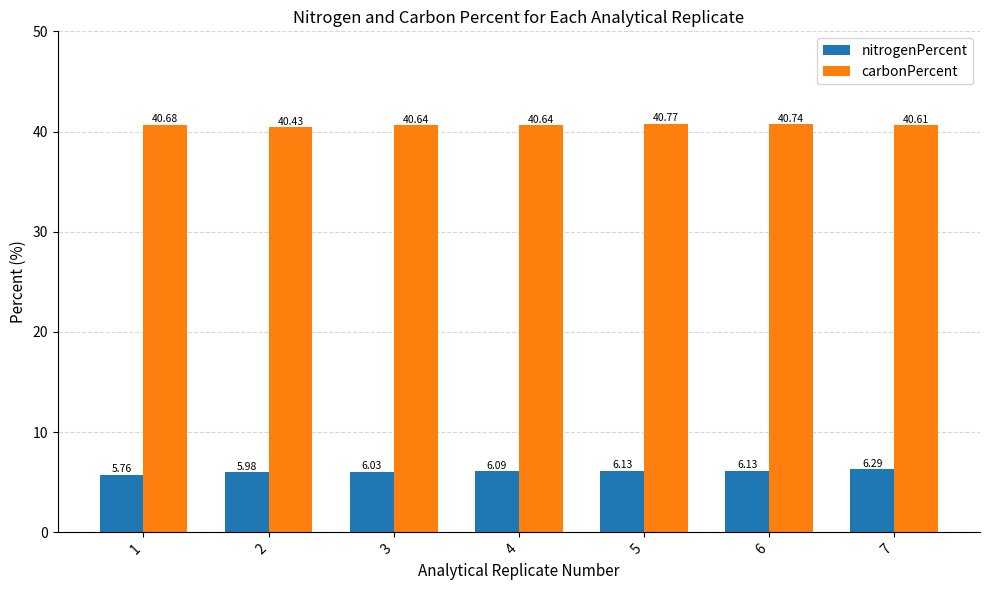

Which label corresponds to the largest value in the chart?

5